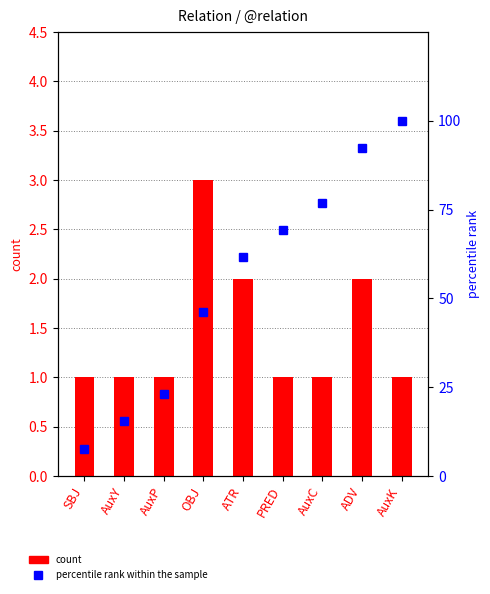

Rank the series by their maximum value, from highest to lowest.

percentile rank within the sample, count